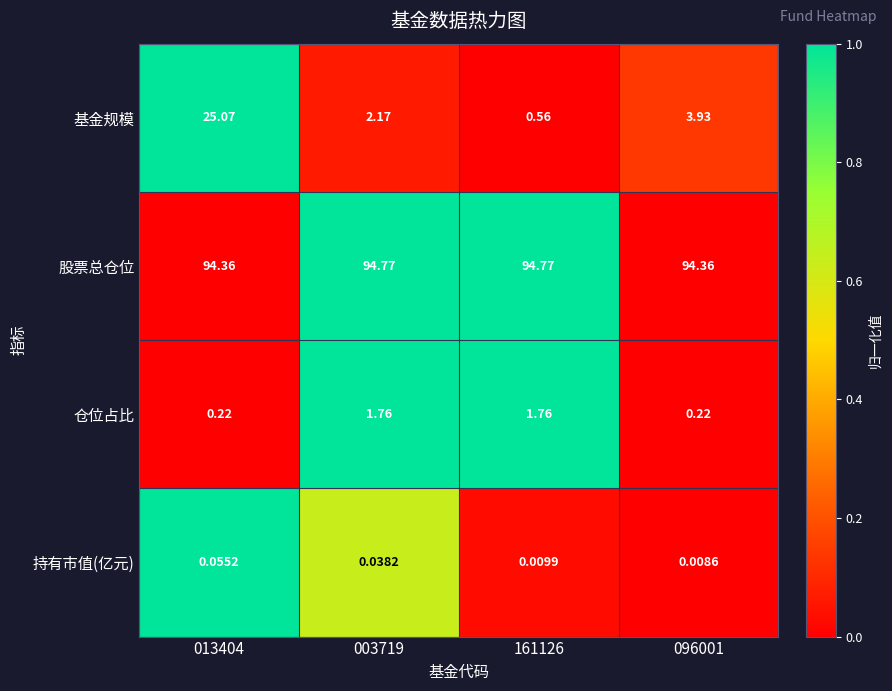

Which series has the largest range (max minus min)?

基金规模